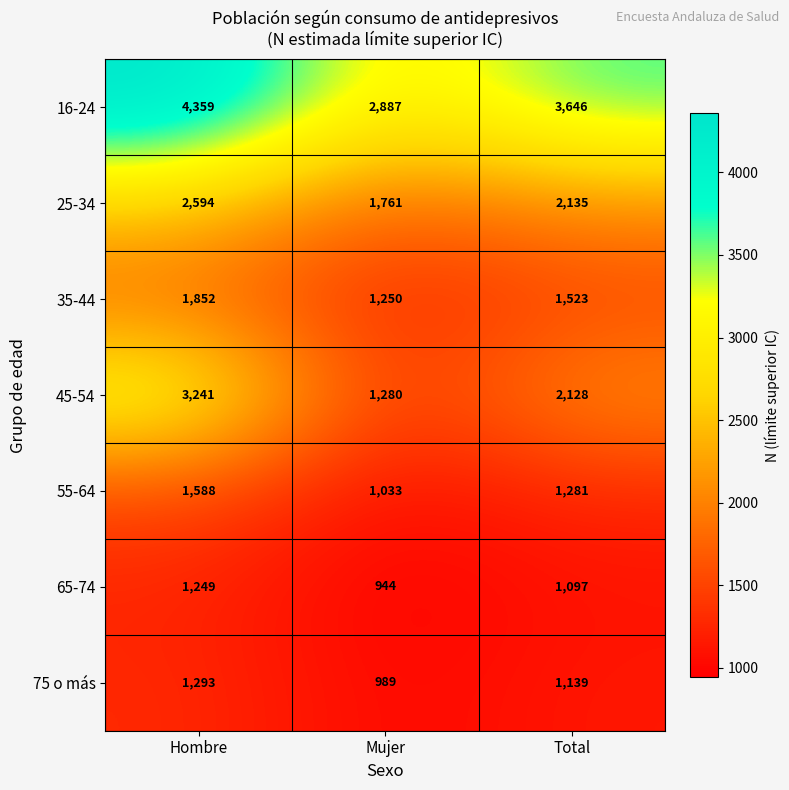

What is the spread (max minus min) of values at Total?

2549